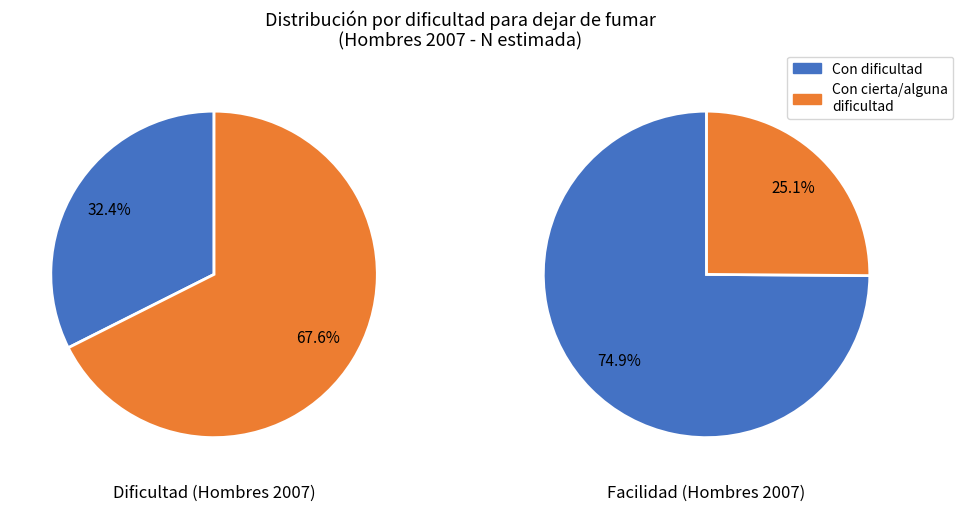

How many segments does this pie chart have?

4